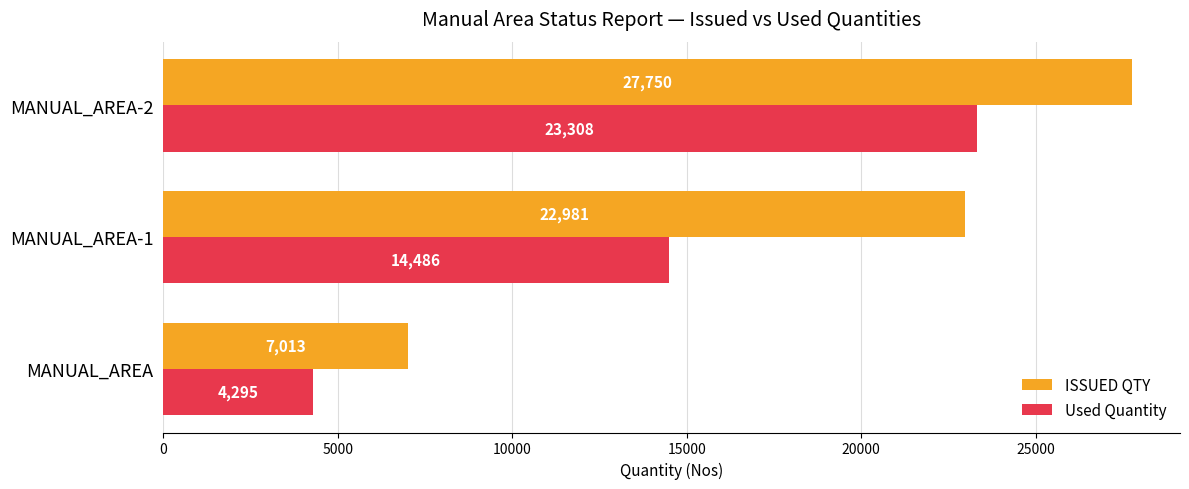

Between MANUAL_AREA and MANUAL_AREA-2, which series saw the biggest shift?

ISSUED QTY